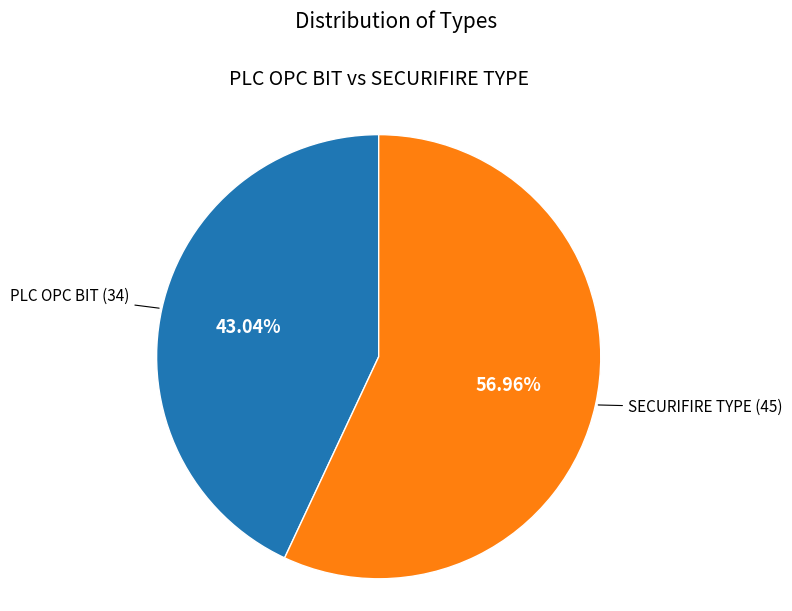

What is the majority slice?

SECURIFIRE TYPE